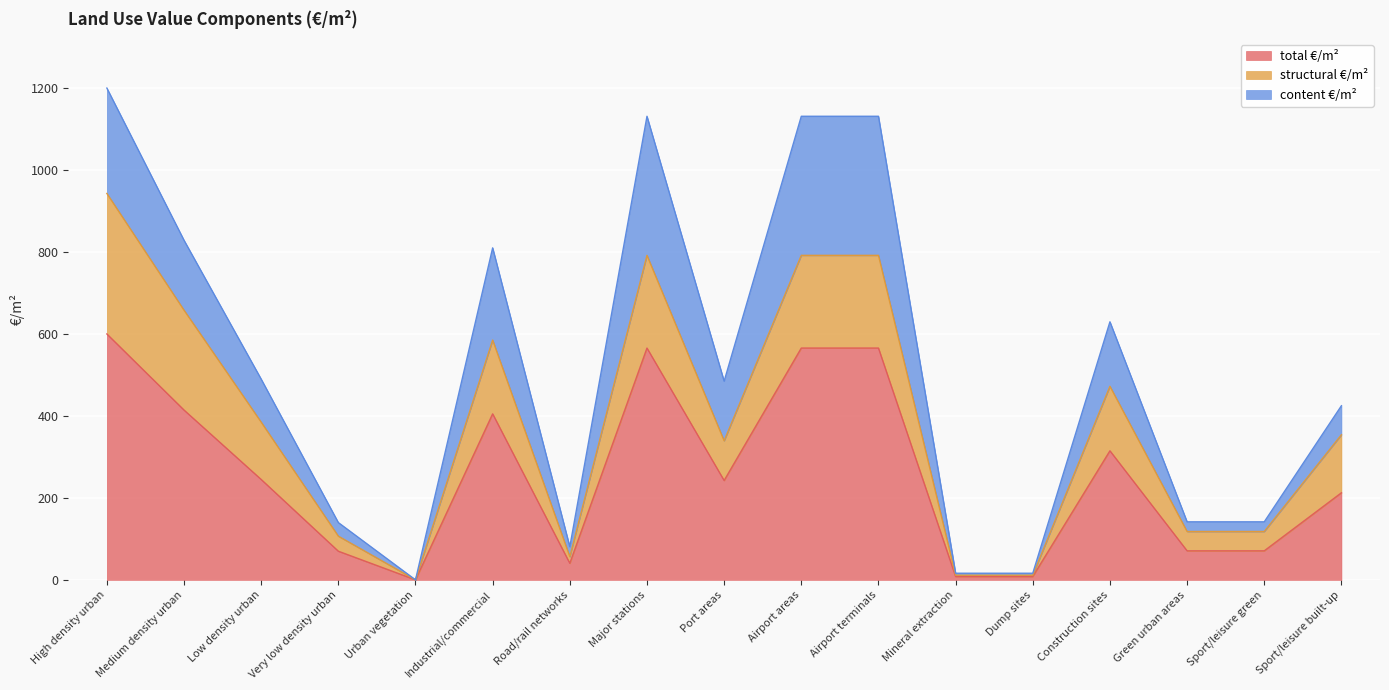

At which category does structural €/m² reach its first local peak?

Industrial/commercial